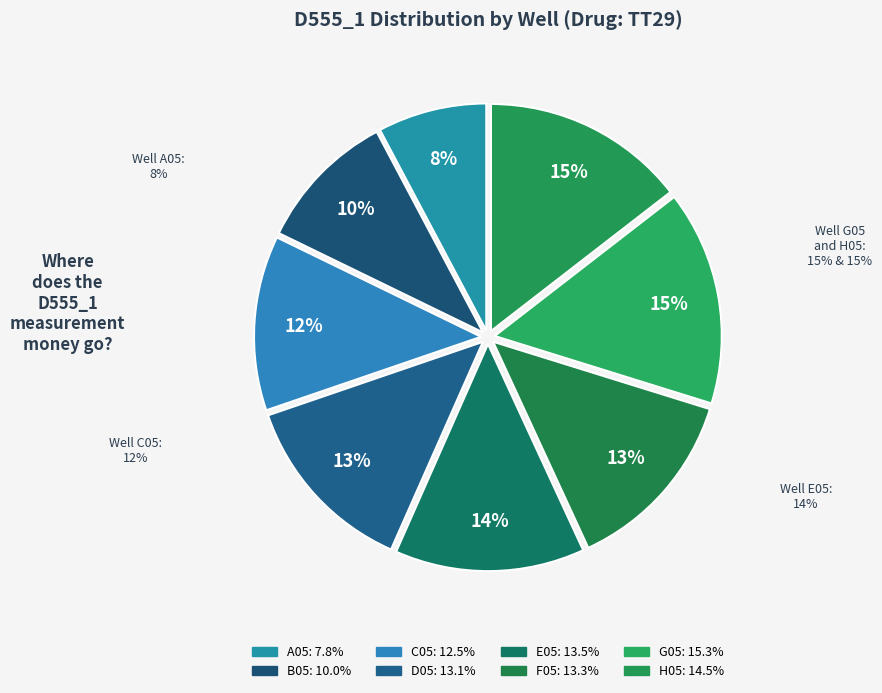

What percentage is the C05 slice, to the nearest percent?

12%